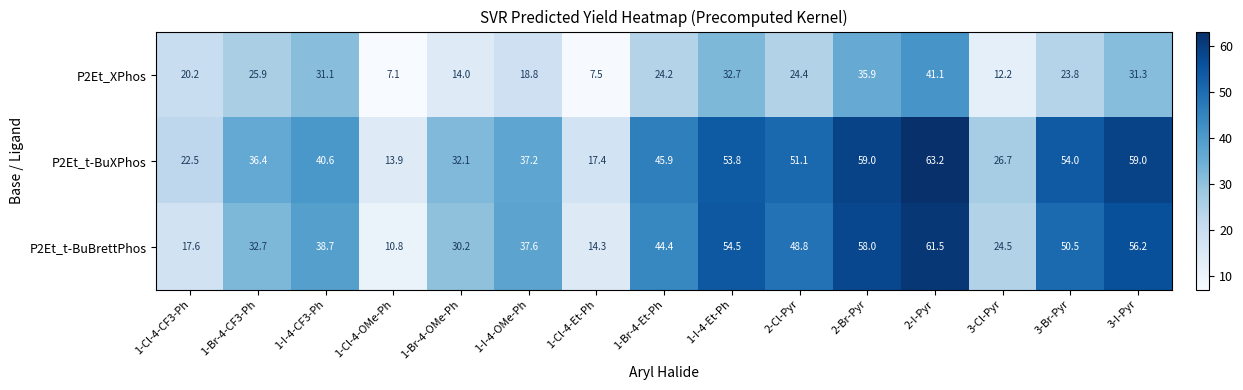

What is the difference between the maximum and second lowest values in the P2Et_t-BuXPhos series?

45.8